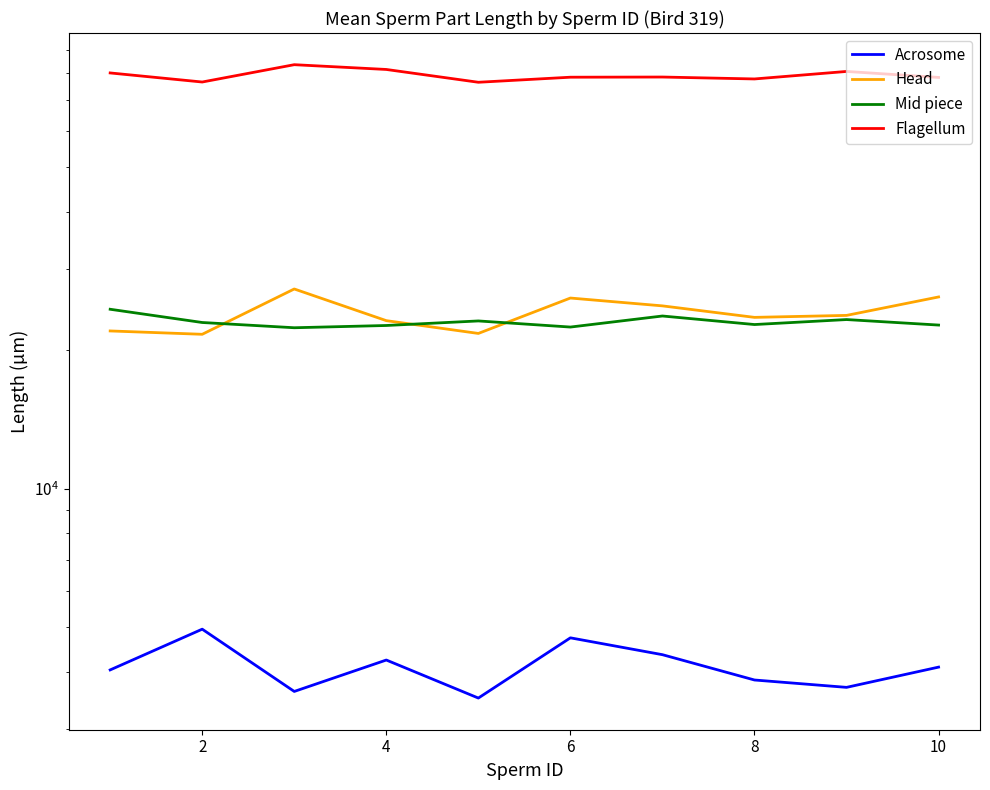

What value does the Head series have at 8?

21773